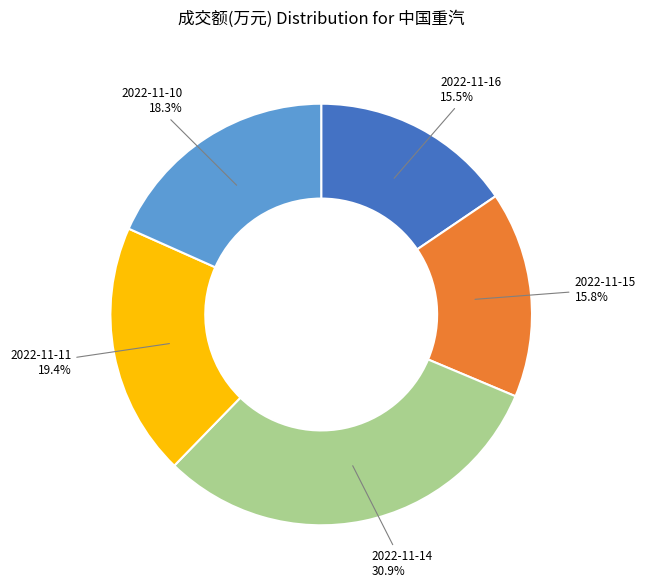

Does any single category account for the majority?

No